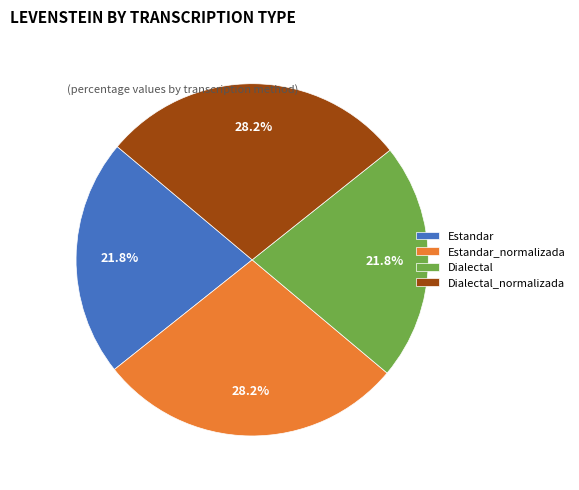

Does Estandar account for over 50% of the chart?

No